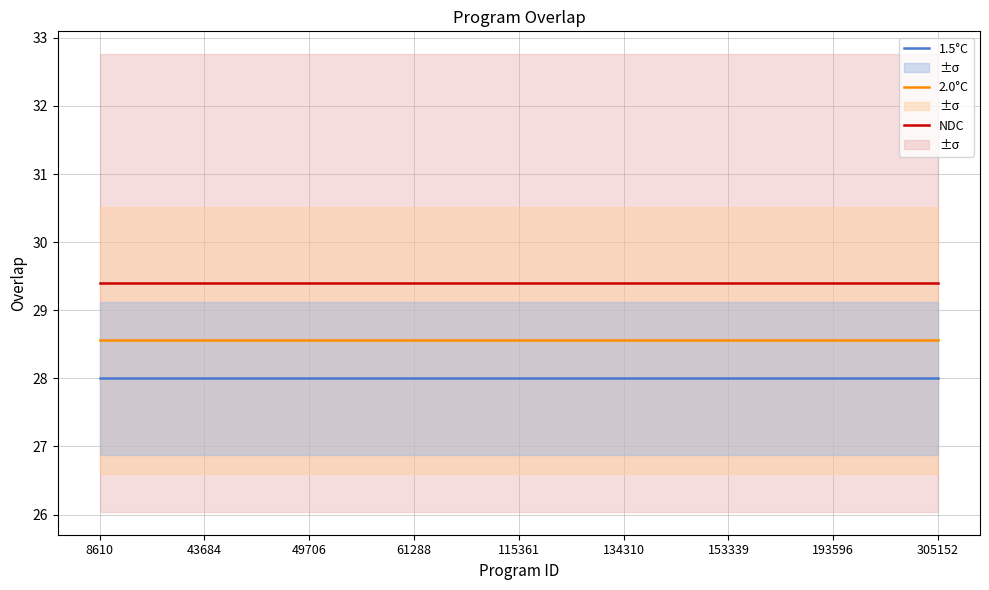

True or false: 1.5°C and NDC intersect in this chart.

False